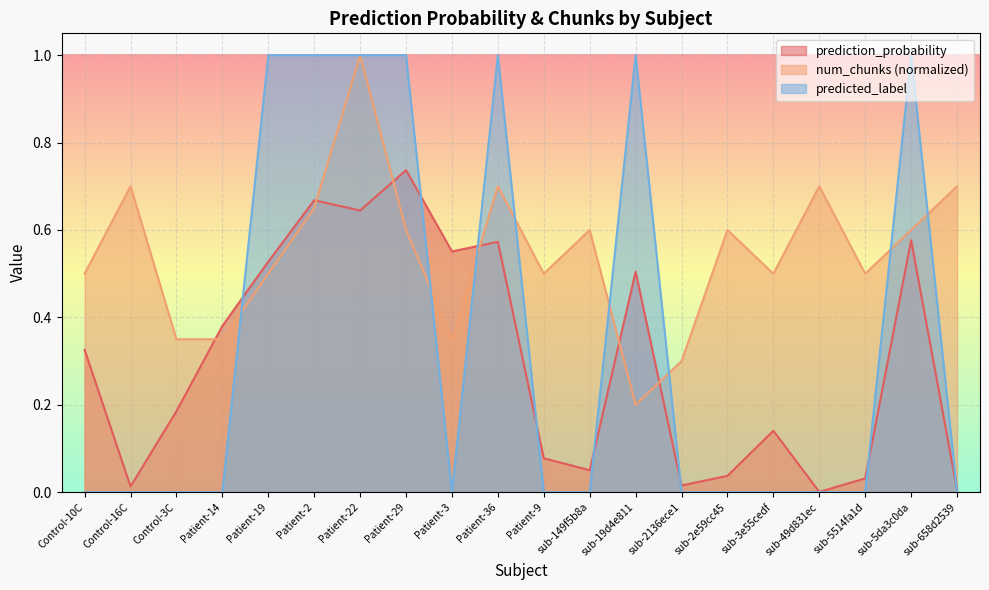

What position from the right is Patient-36?

11